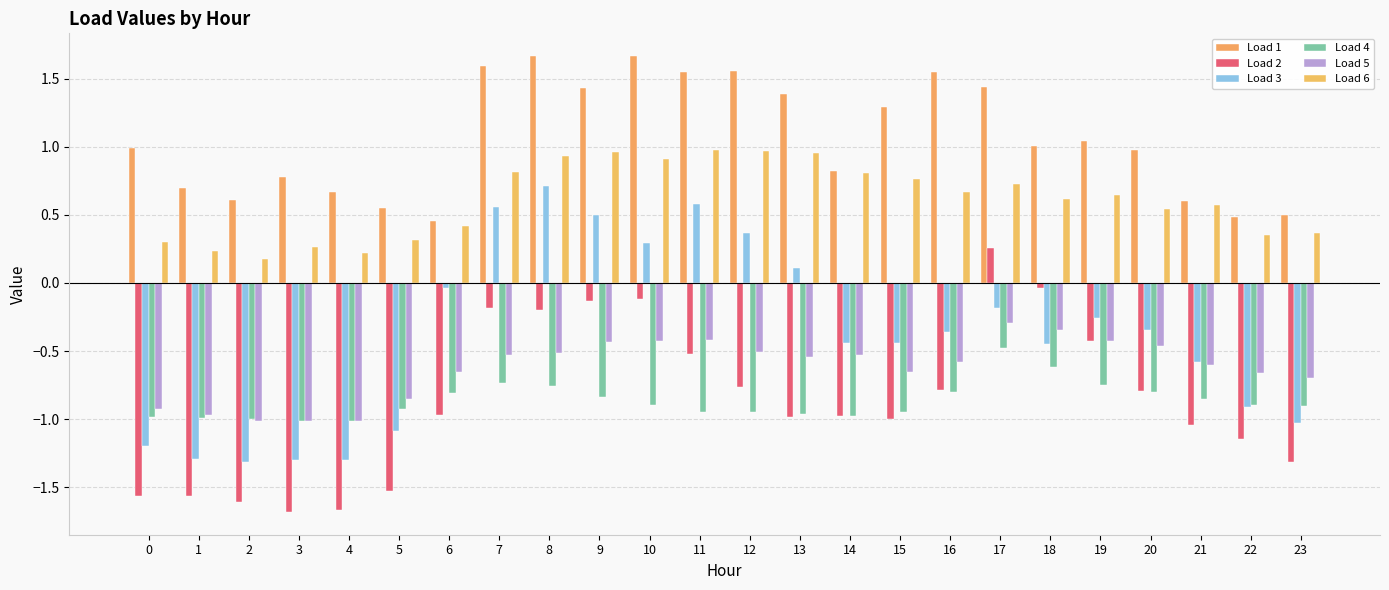

The value of Load 3 at 8 is 1.2. True or false?

False